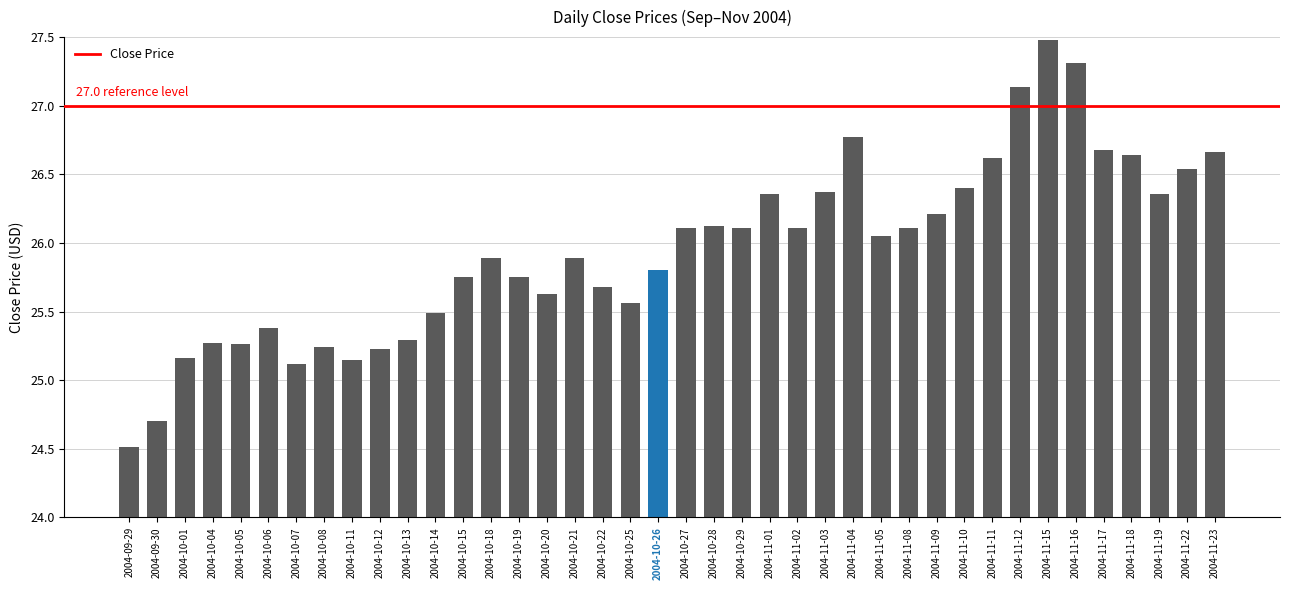

Where is the data nearest to the value 25?

2004-10-07